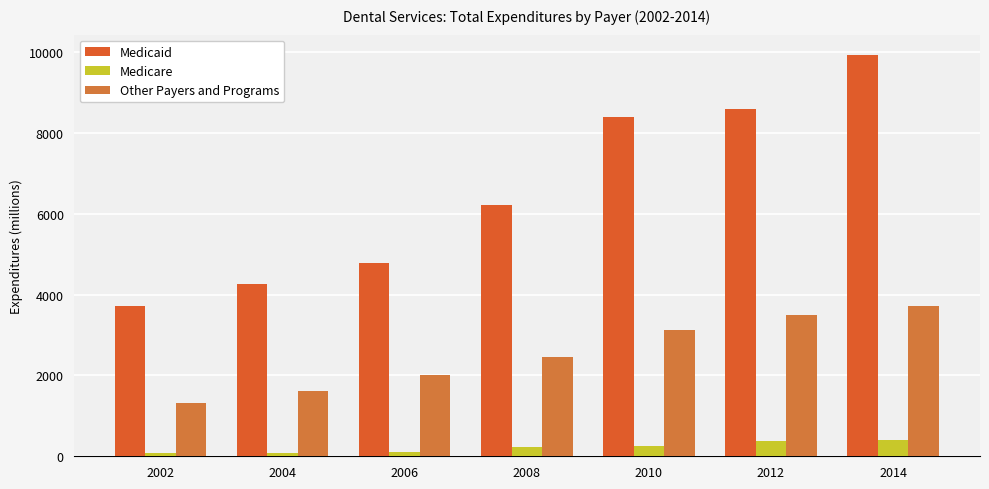

Which series has the largest total across all categories?

Medicaid